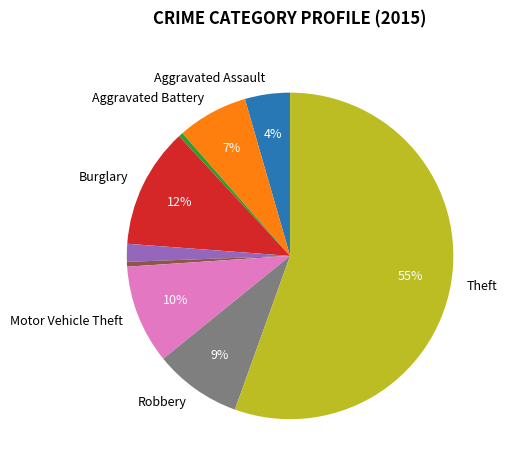

To the nearest percent, what is the average slice percentage?

11%